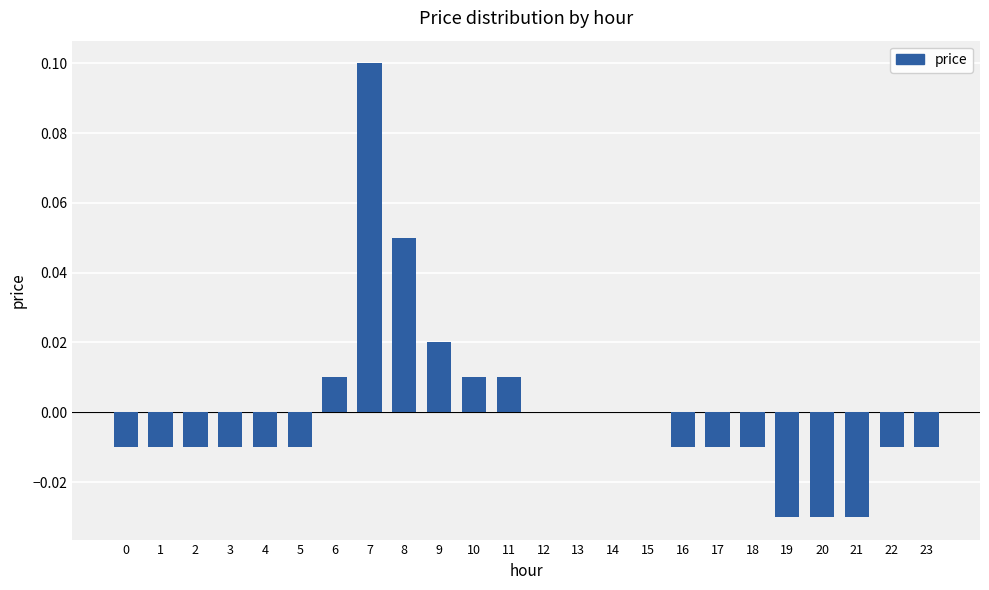

At which label does the data first exceed 0?

6